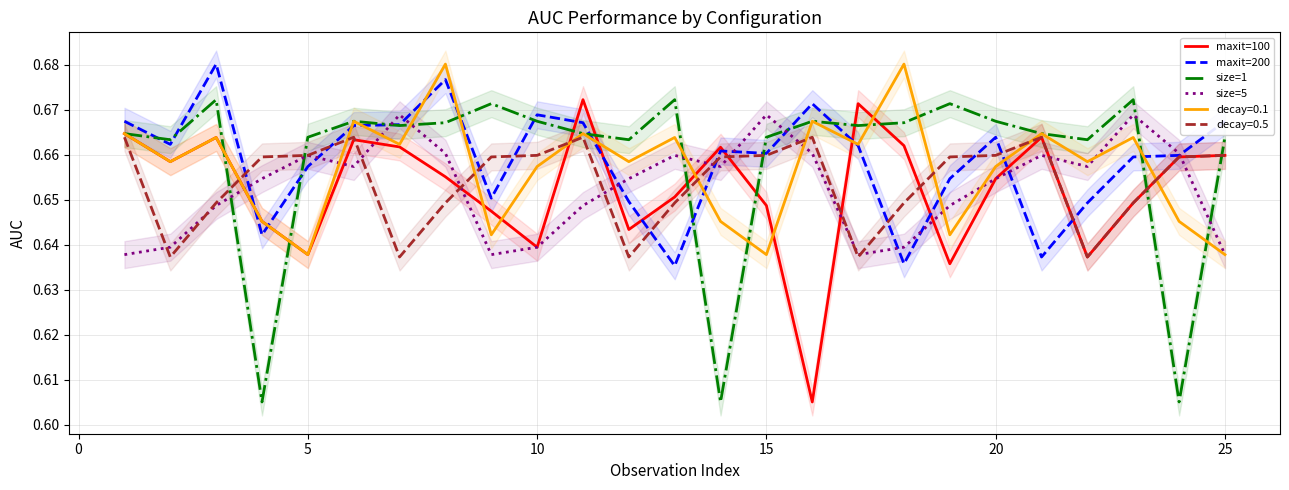

What is the average value of the maxit=100 series?

0.7